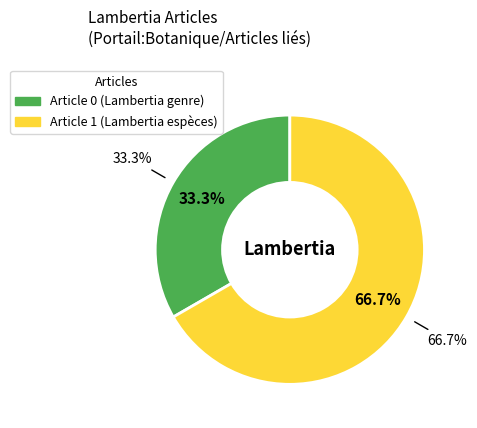

True or false: Lambertia (row 1) accounts for 100% of the total.

True